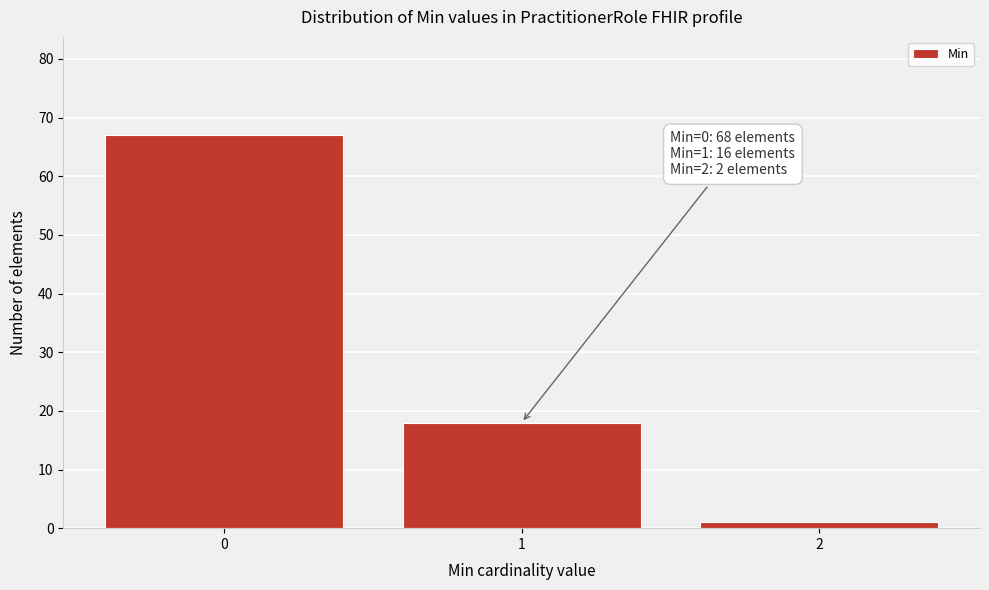

Reading left to right, transcribe all the data shown in this chart.

67	18	1